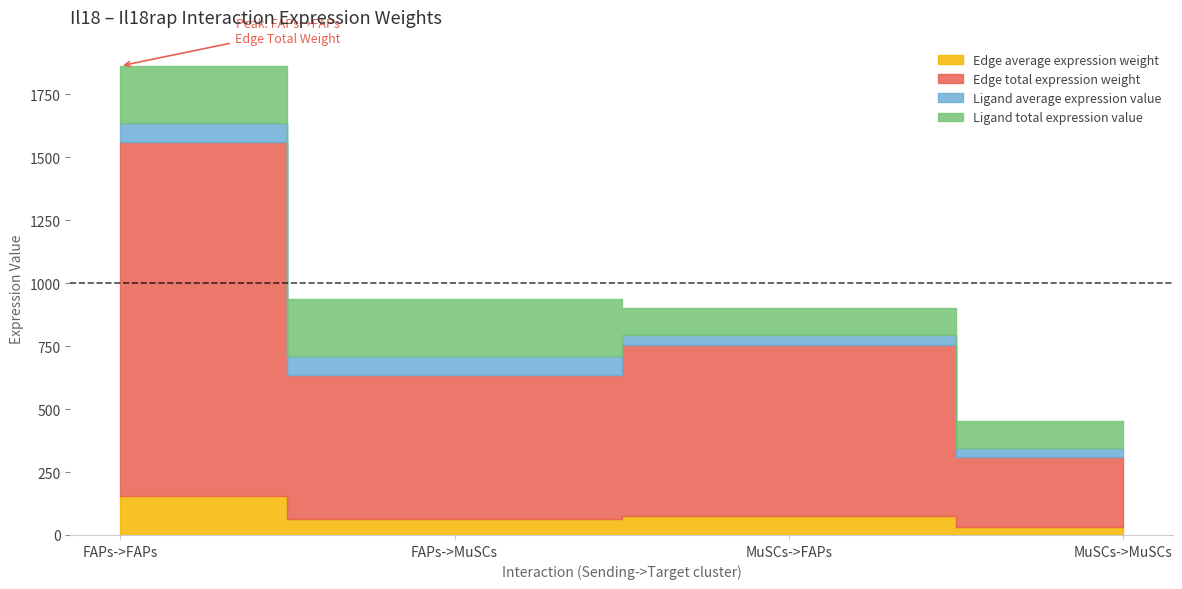

True or false: Ligand average expression value and Edge total expression weight cross at least once.

False